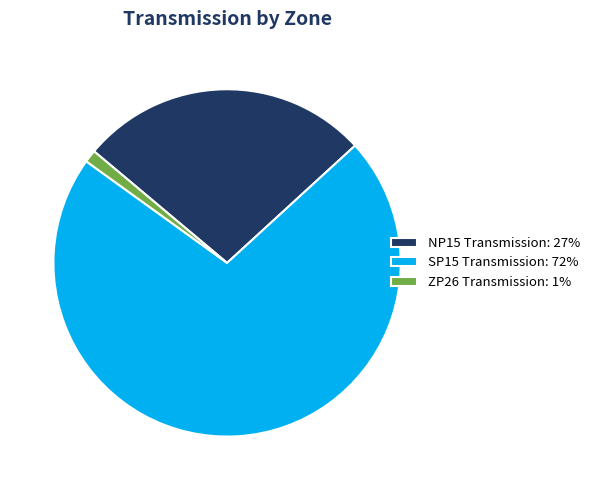

Does NP15 Transmission: 27% account for over 50% of the chart?

No